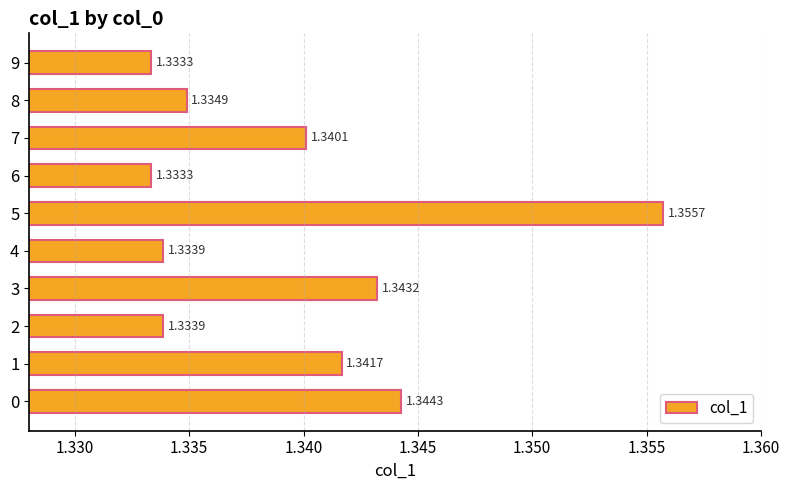

Approximately how many times larger is the value at 1 compared to 7?

1.0